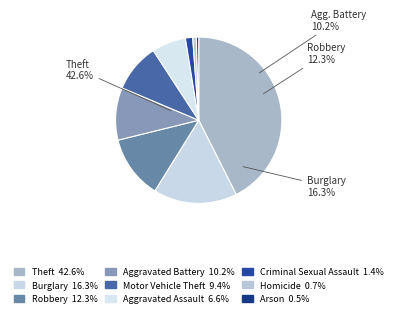

Is there a majority slice in this chart?

No